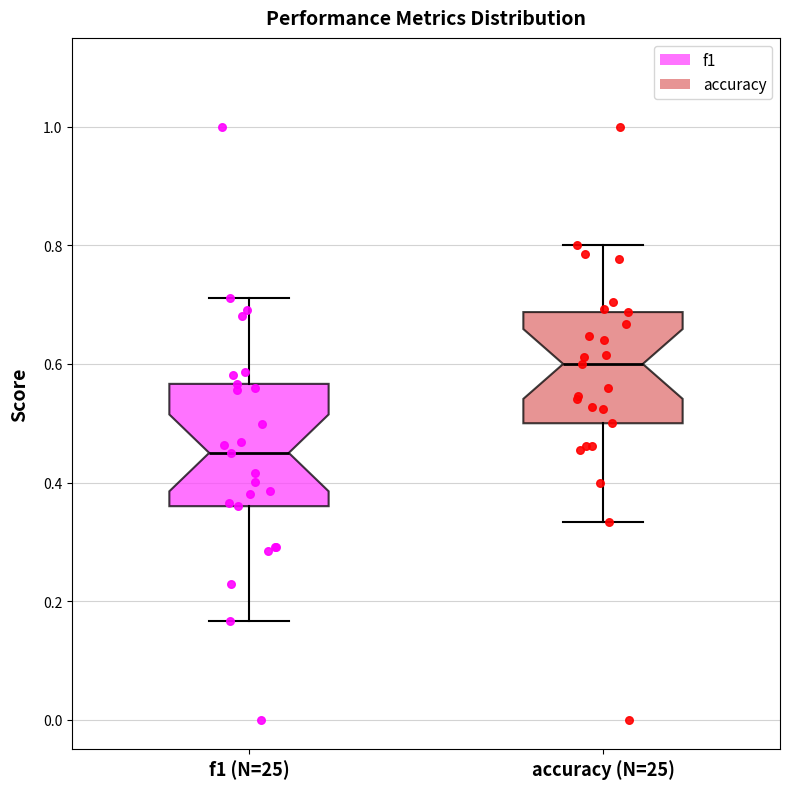

Where does the upper whisker of the box for accuracy (N=25) end on the y-axis? The values are not printed on the chart, so give them approximately, as read against the axis.

0.80